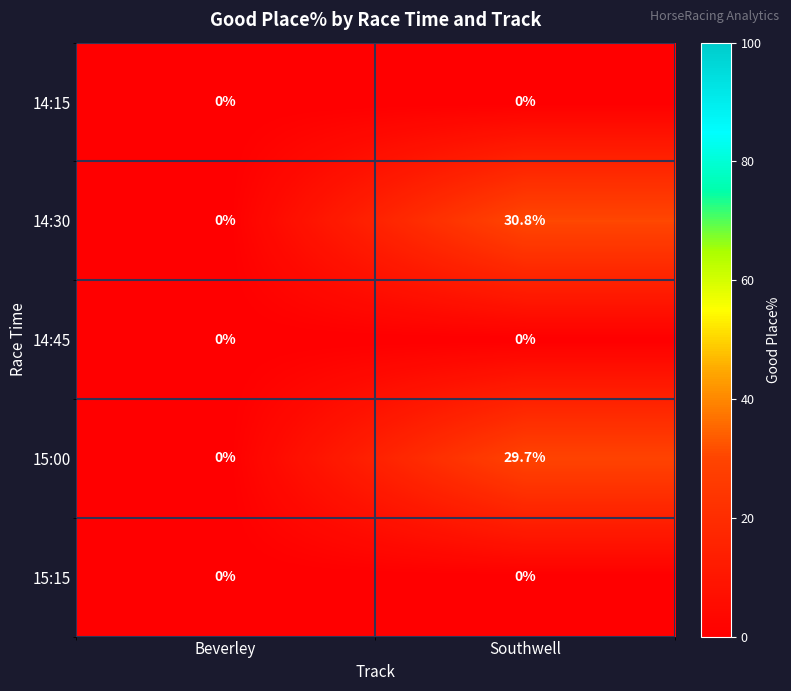

Rank the categories by 14:30 value from highest to lowest.

Southwell, Beverley